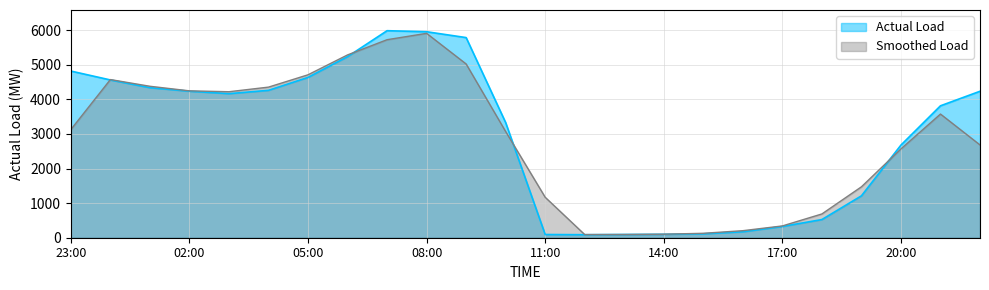

List the labels in order of value, largest first.

07:00, 08:00, 09:00, 06:00, 23:00, 05:00, 00:00, 01:00, 04:00, 02:00, 22:00, 03:00, 21:00, 10:00, 20:00, 19:00, 18:00, 17:00, 16:00, 15:00, 14:00, 11:00, 13:00, 12:00